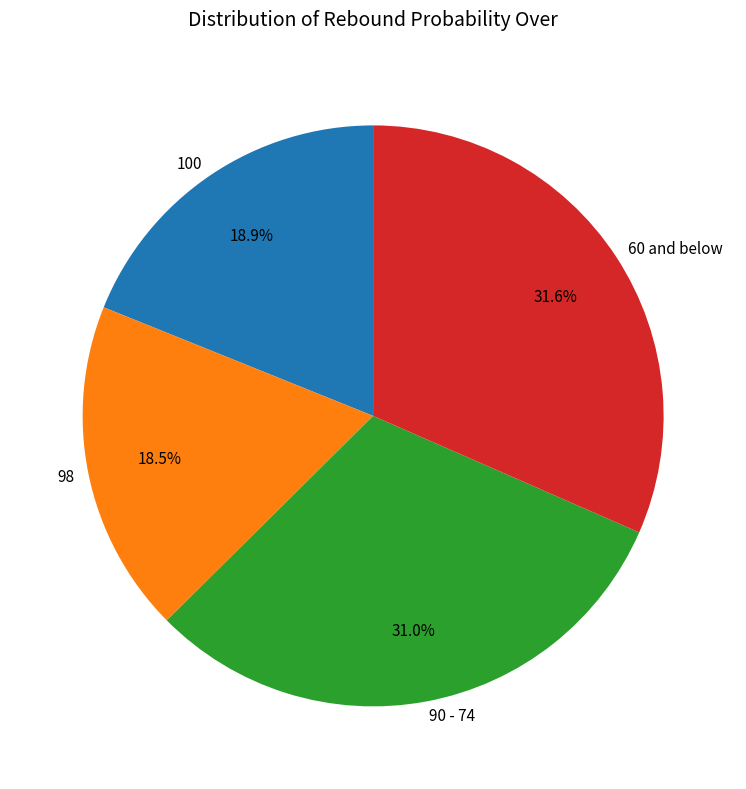

Approximately how many times larger is the value at 100 compared to 98?

1.0